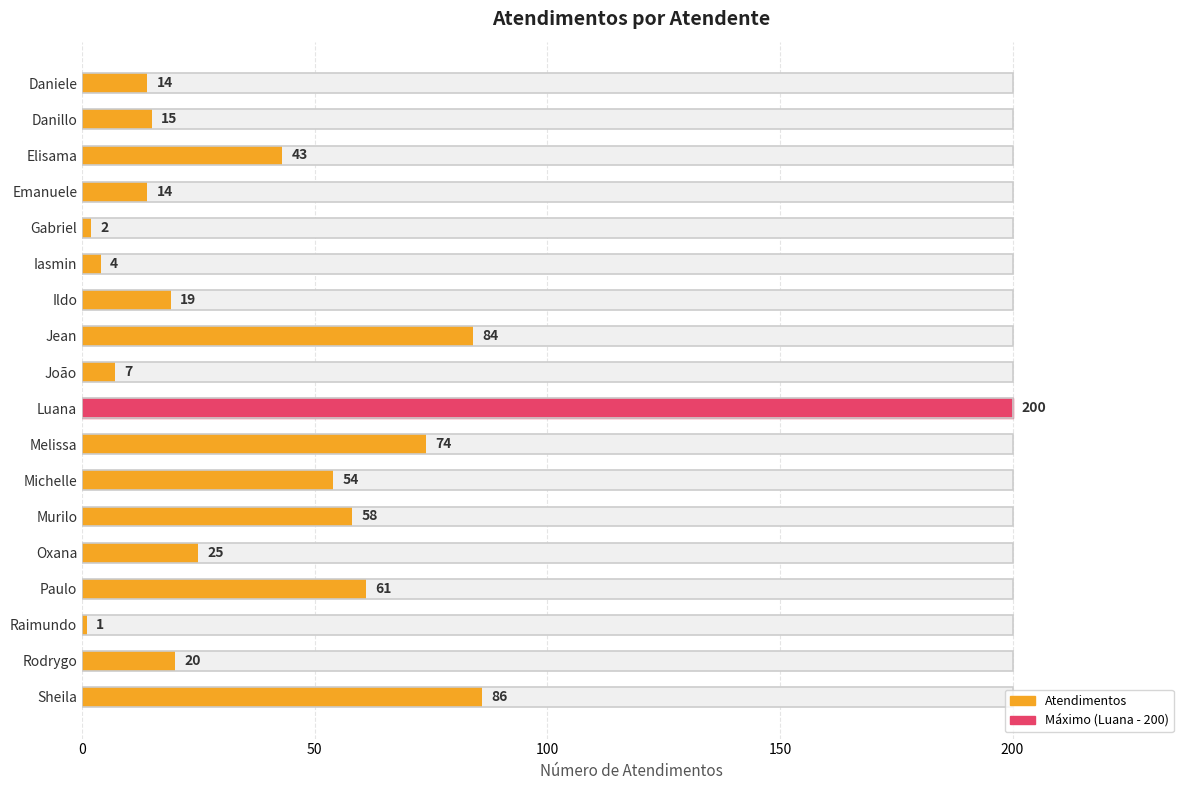

What is the difference between the second highest and second lowest values?

84